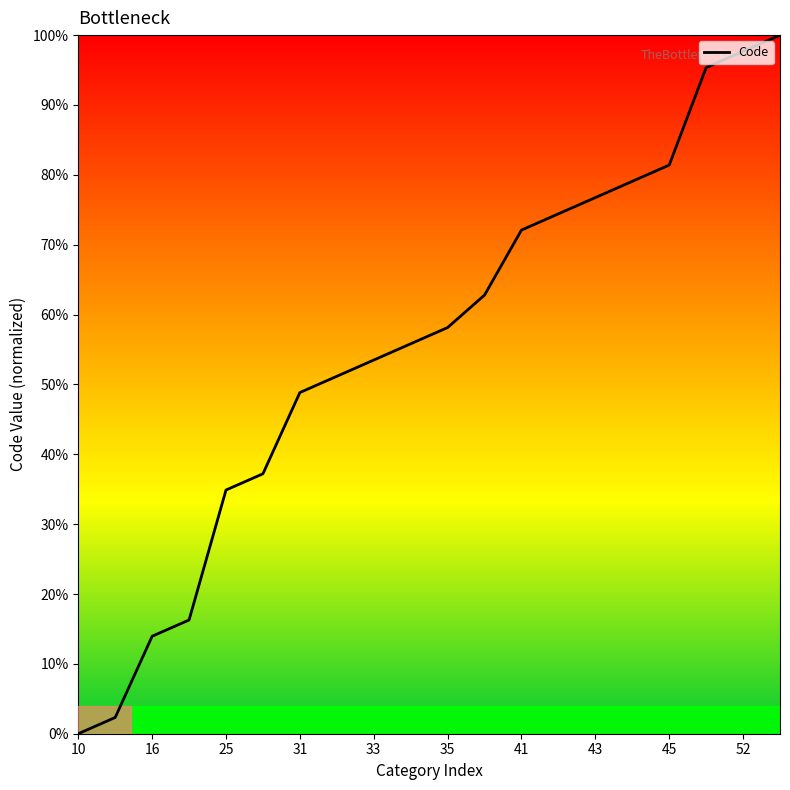

Does the chart display data point markers on the line(s)?

No